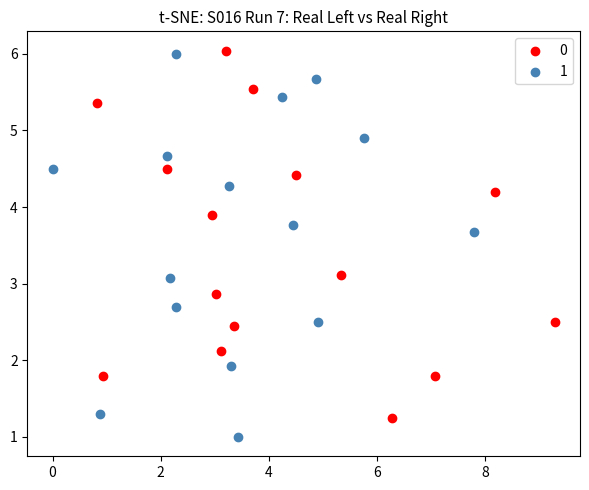

What are all the series names shown in the legend?

0, 1